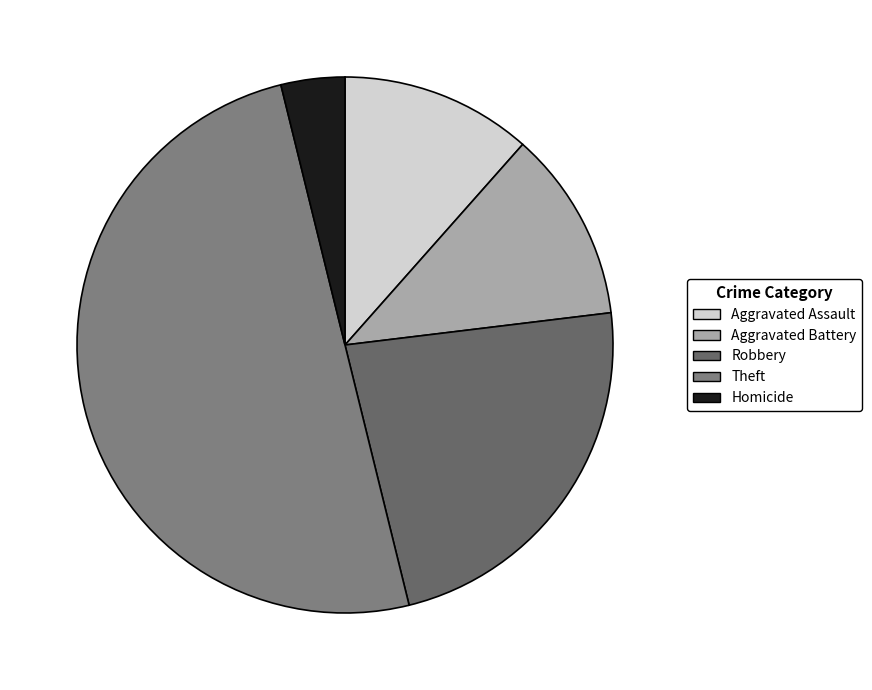

Rank the categories by value from lowest to highest.

Homicide, Aggravated Assault, Aggravated Battery, Robbery, Theft